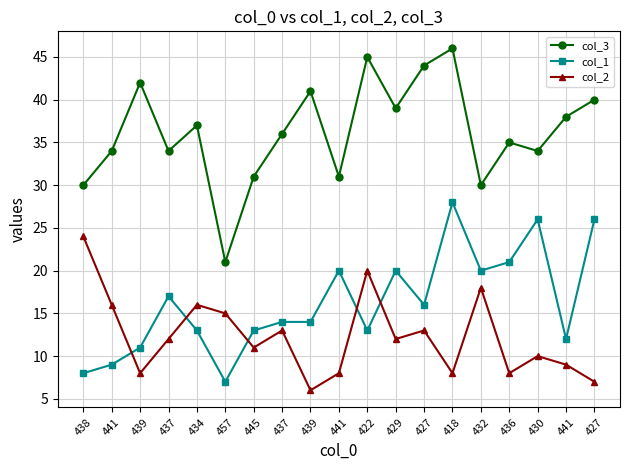

What is the sum of the col_1 values at 418 and 439?

42